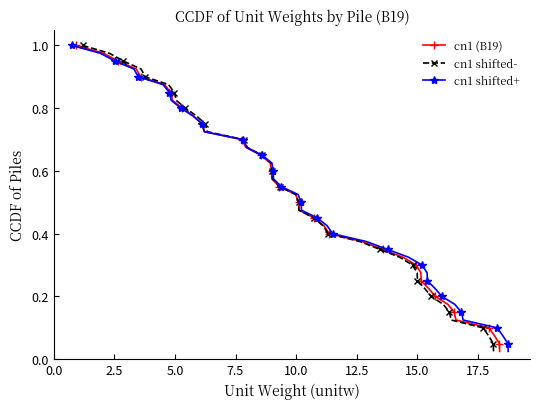

True or false: cn1 (B19) and cn1 shifted- cross at least once.

False